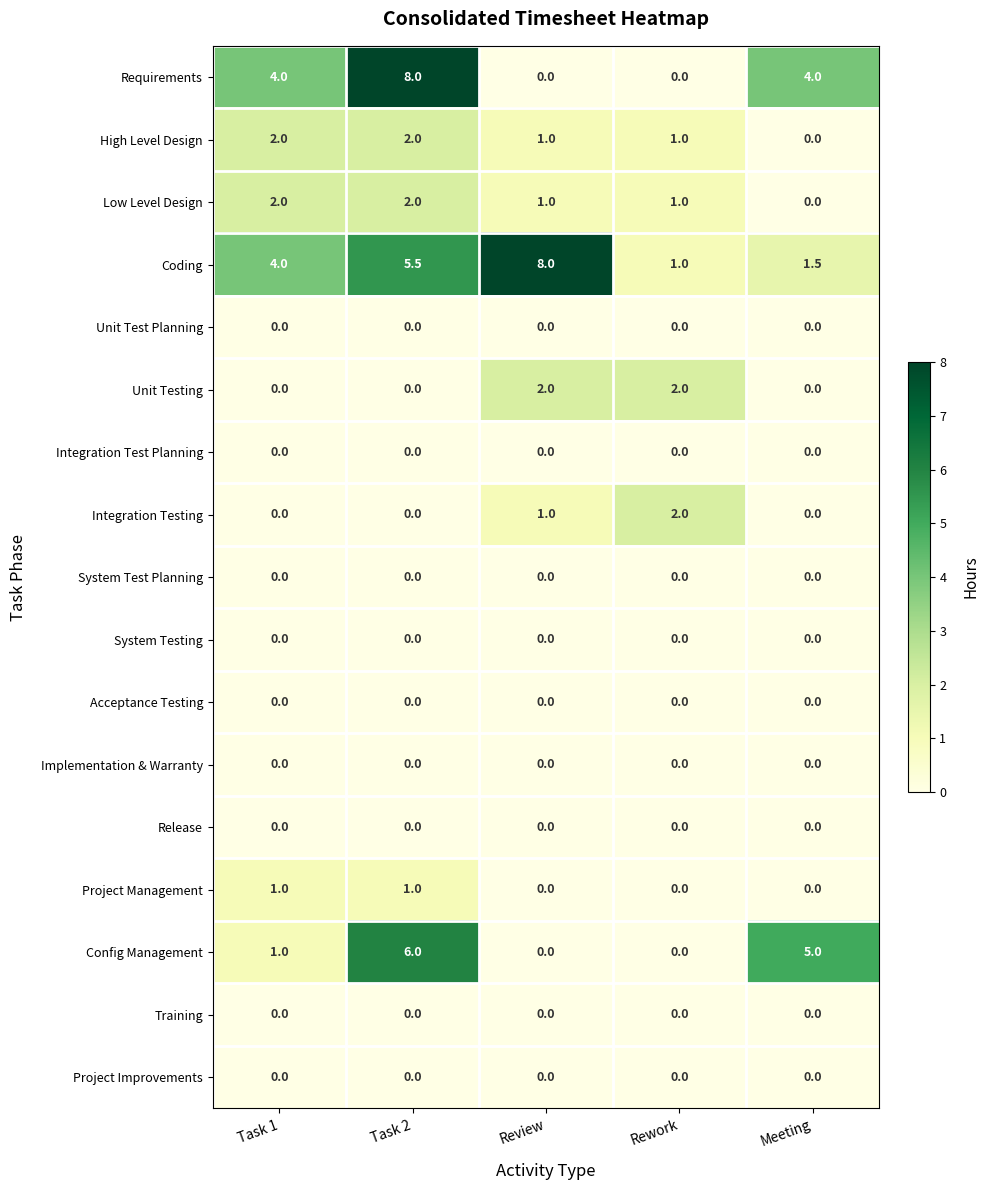

Count the number of data series in this chart.

17